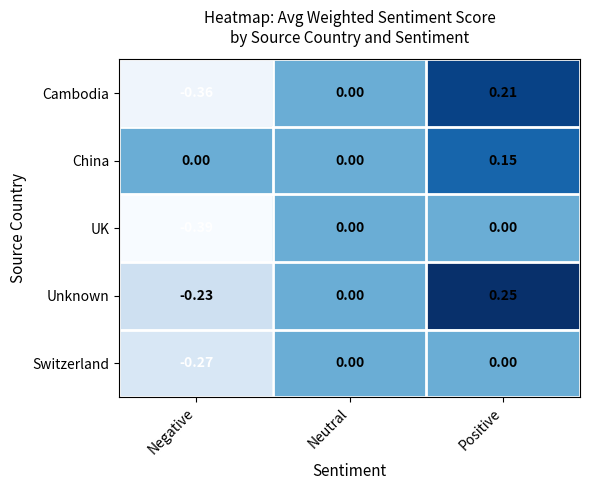

Between Neutral and Positive, which series saw the biggest shift?

Unknown